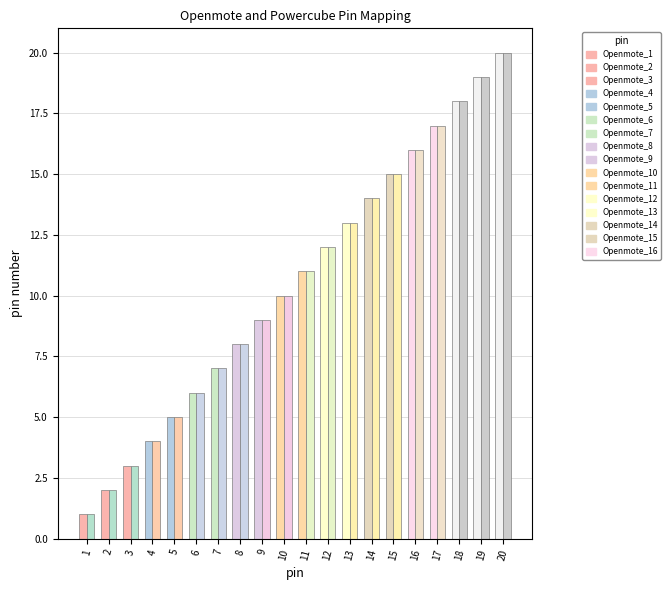

What is the smallest value displayed?

1